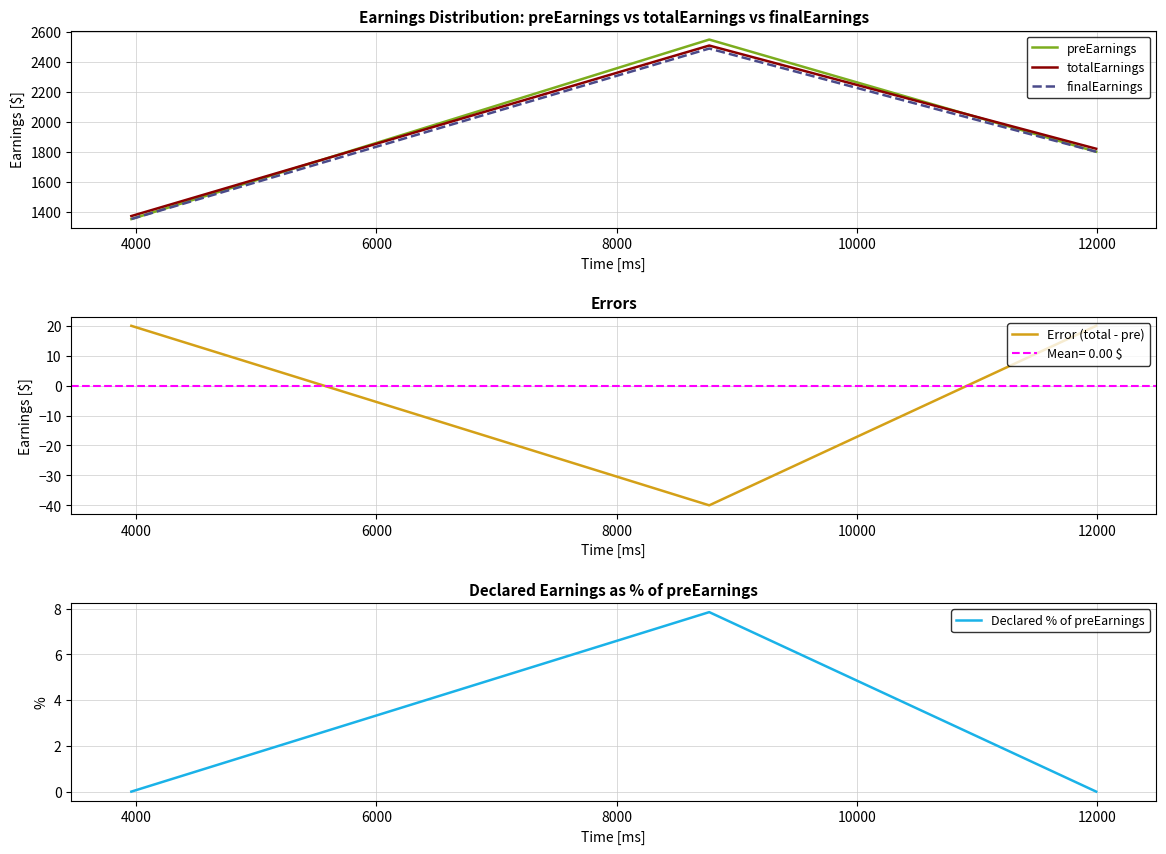

What is the highest value of the finalEarnings series?

2490